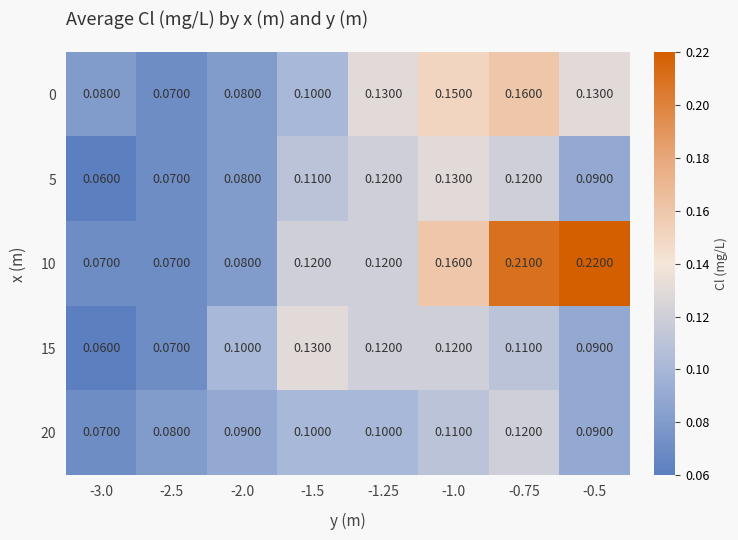

Is the value of 0 at -2.0 greater than the value of 10 at -1.0?

No